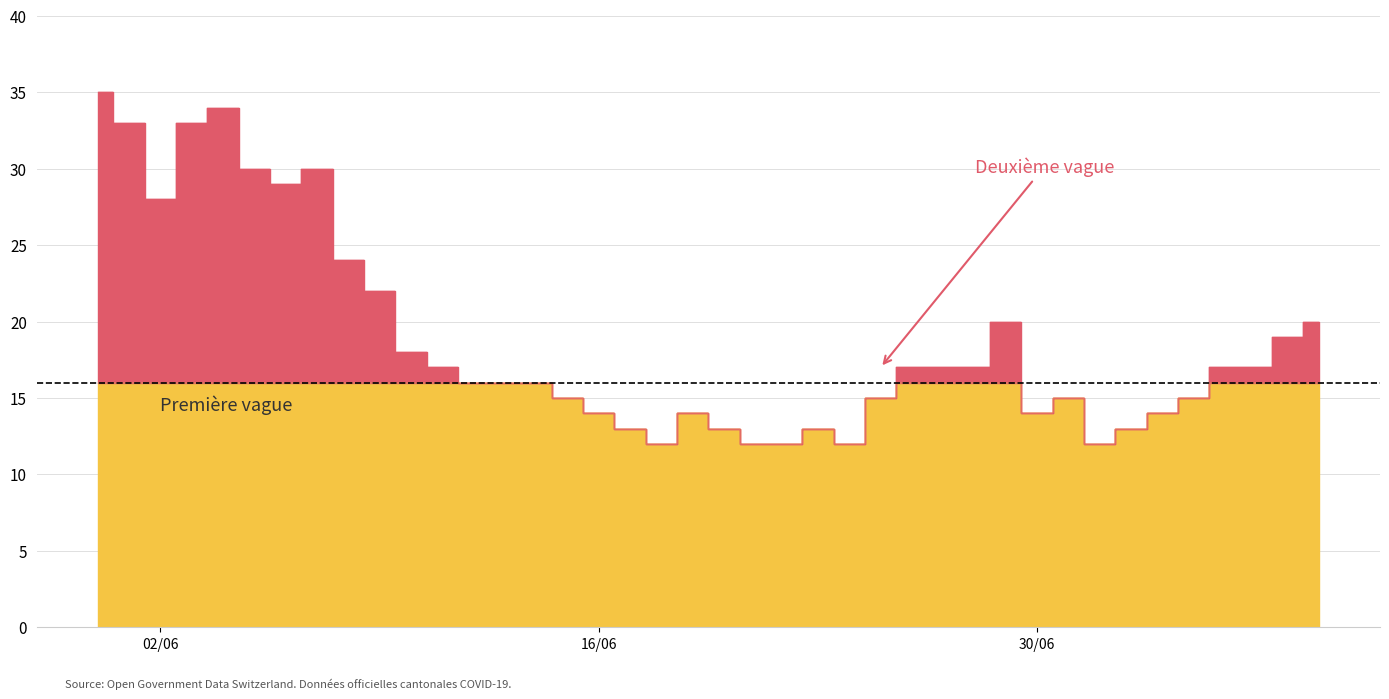

What is the spread (max minus min) of values at FR?

34